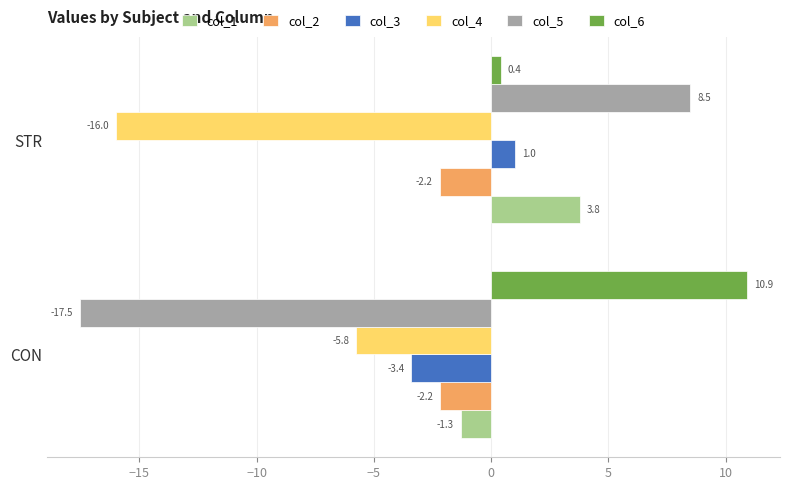

At which category does the chart reach its peak across all series?

CON